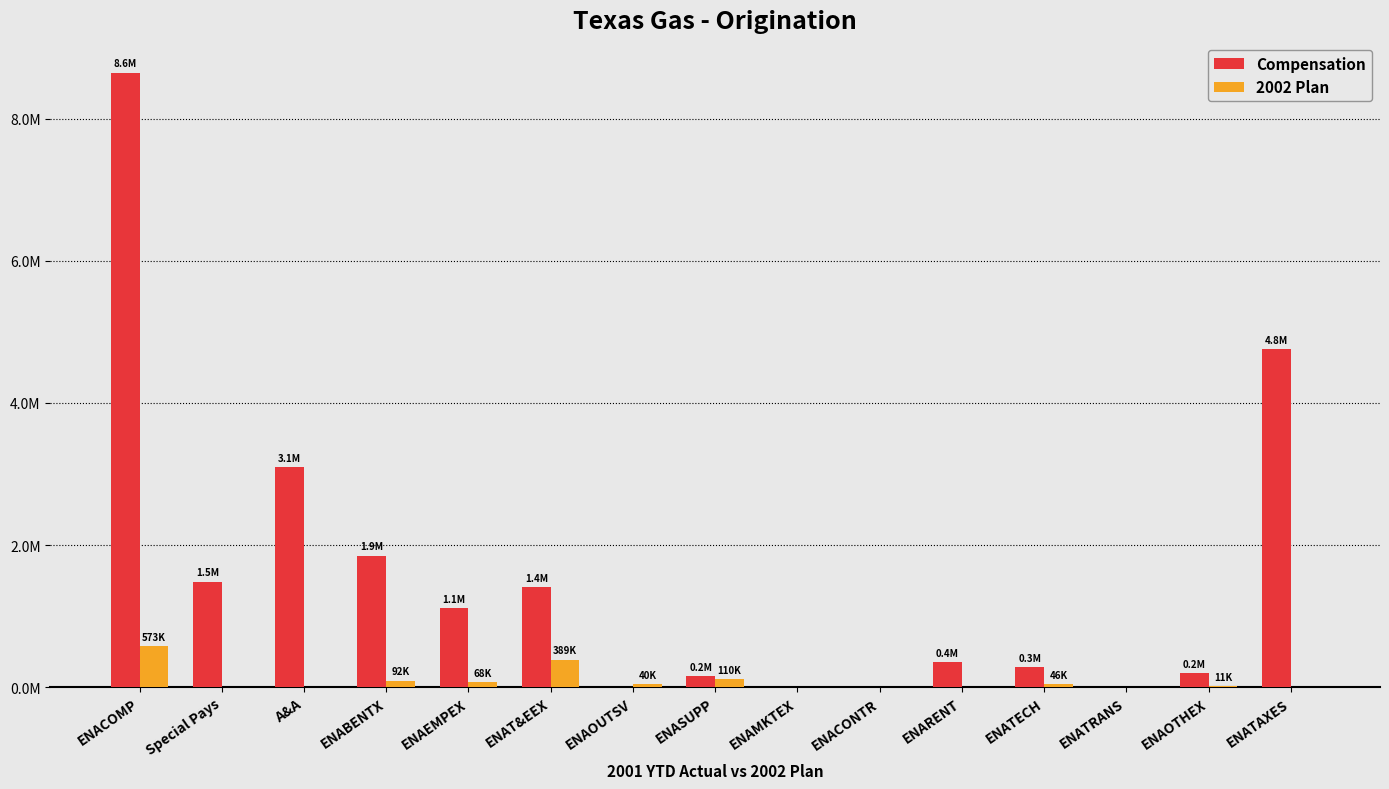

The value of 2002 Plan at ENATAXES is 0.0. True or false?

True